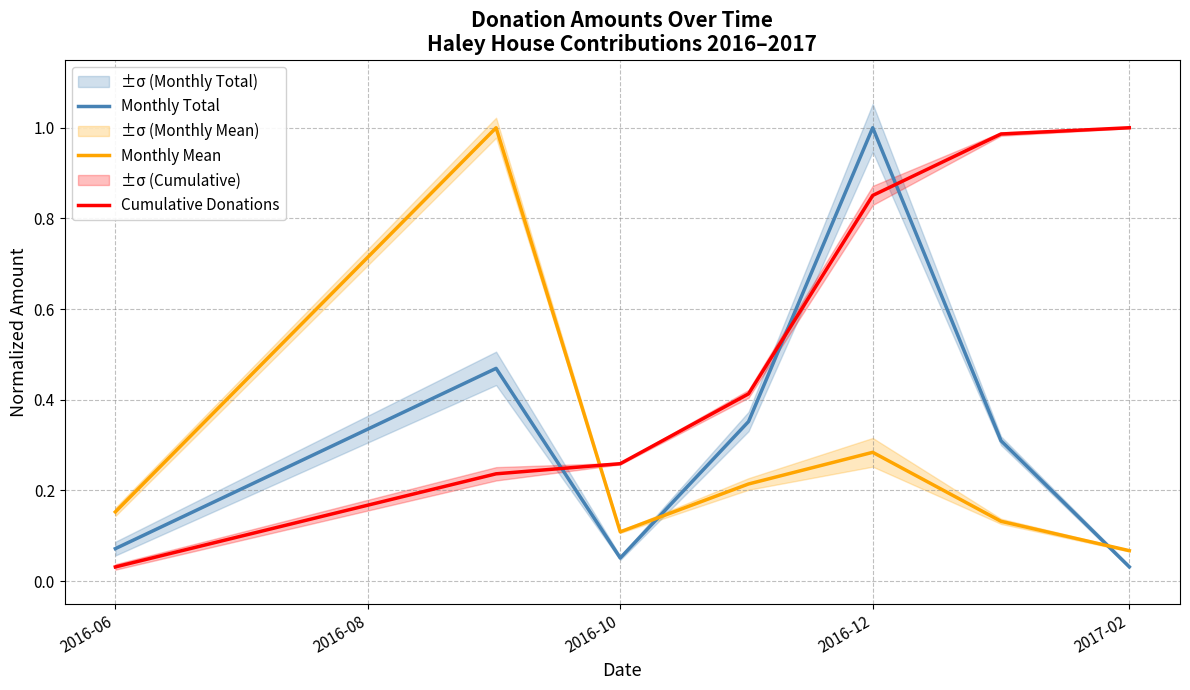

Reading right to left, what are all the values shown in this chart?

Monthly Total: 0.0	0.3	1.0	0.4	0.1	0.5	0.1
Monthly Mean: 0.1	0.1	0.3	0.2	0.1	1.0	0.2
Cumulative Donations: 1.0	1.0	0.9	0.4	0.3	0.2	0.0